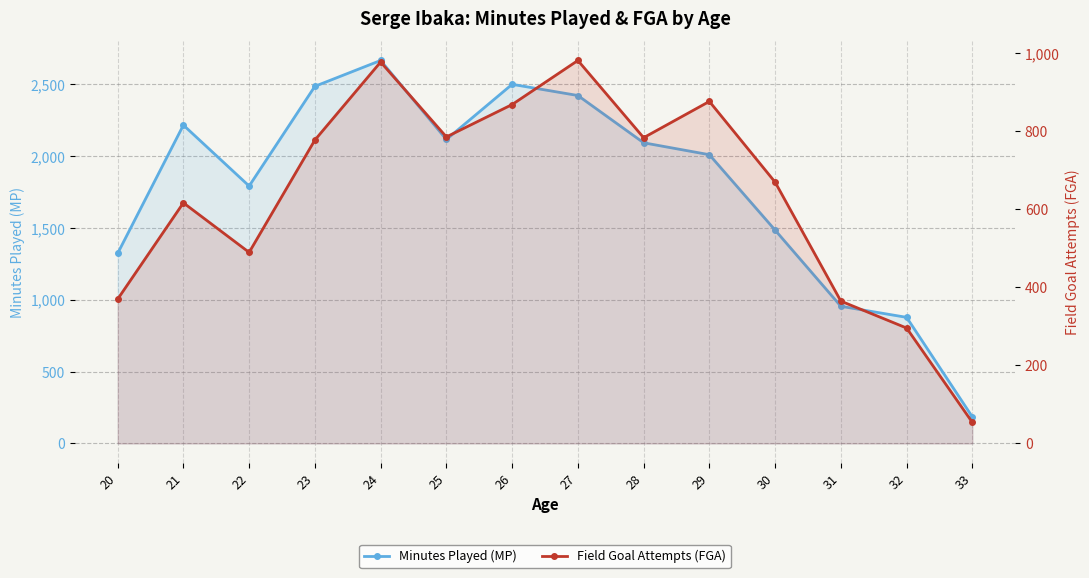

Rank the series at 32 from lowest to highest value.

Field Goal Attempts (FGA), Minutes Played (MP)